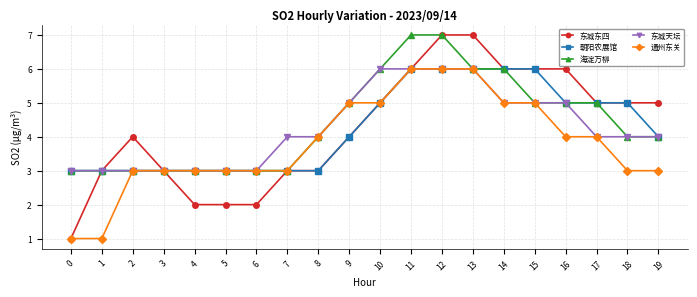

Is the value of 通州东关 at 11 greater than the value of 东城天坛 at 17?

Yes